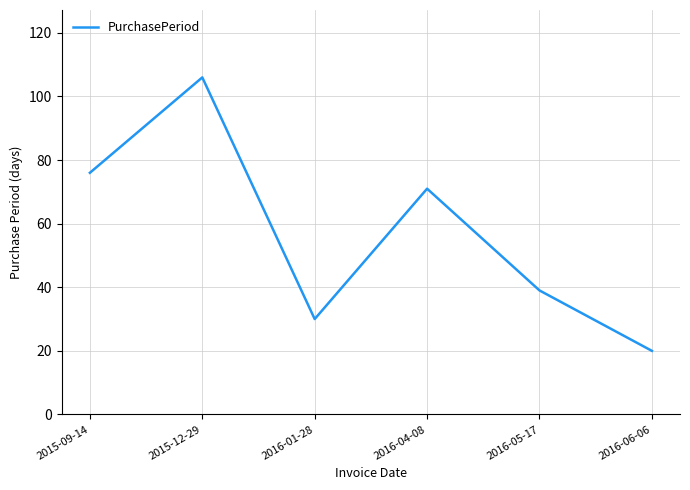

What is the change in value from 2015-09-14 to 2016-01-28?

-46